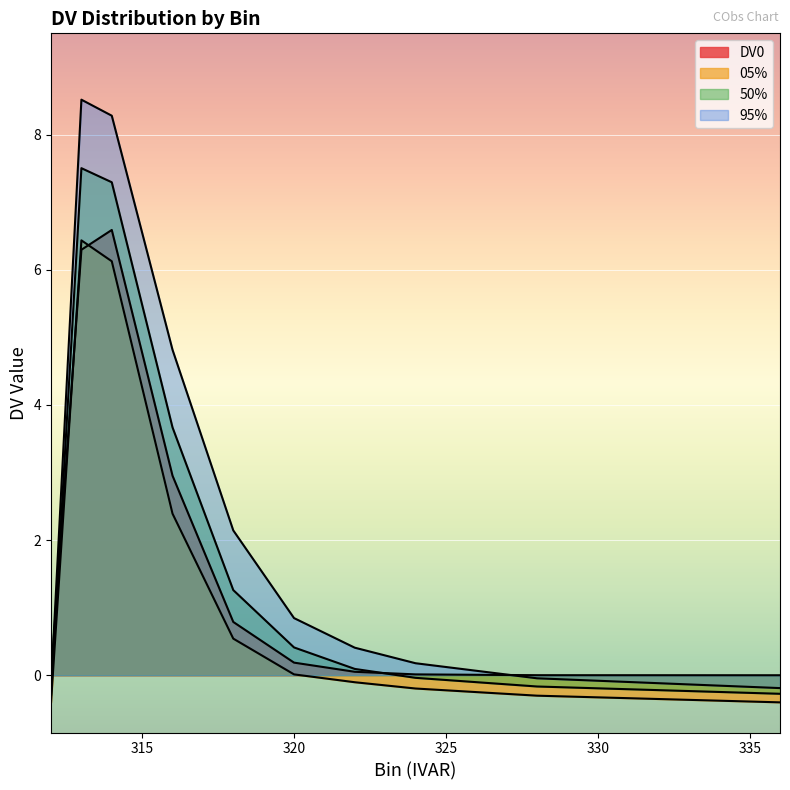

How many categories are shown in the chart?

10